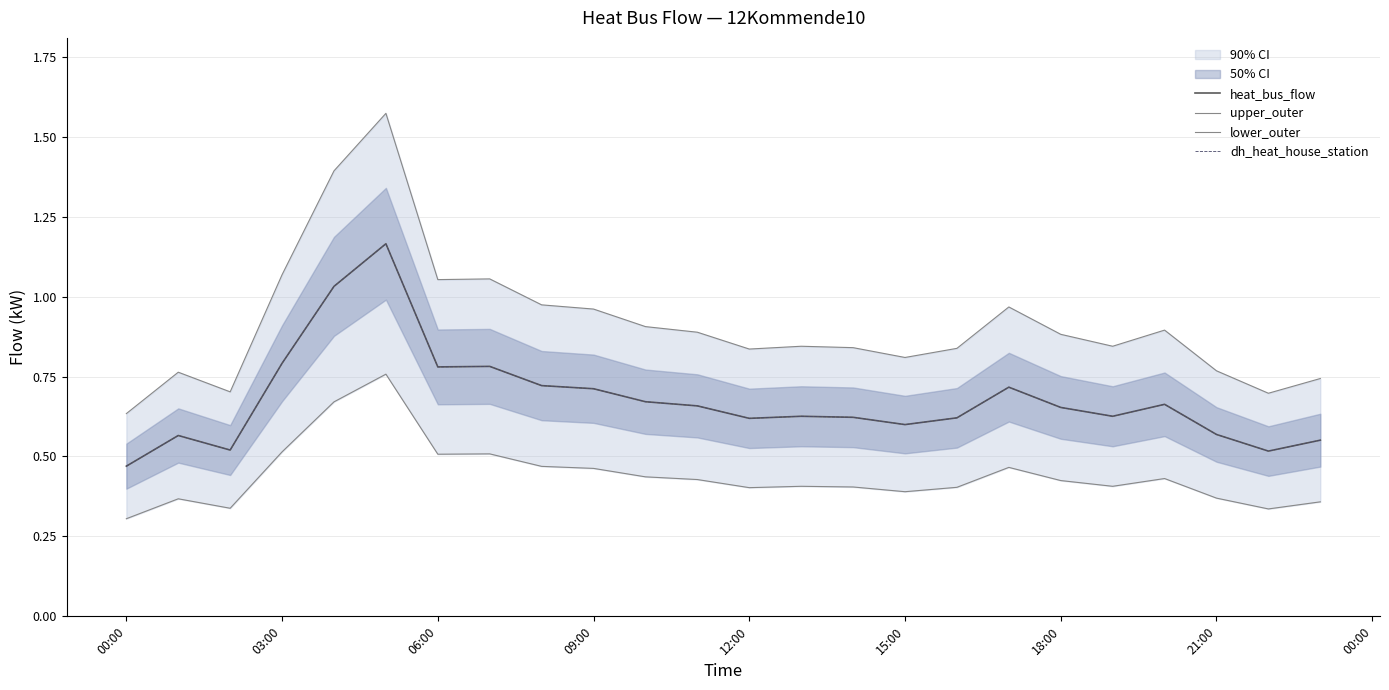

Which series has the largest range (max minus min)?

upper_outer